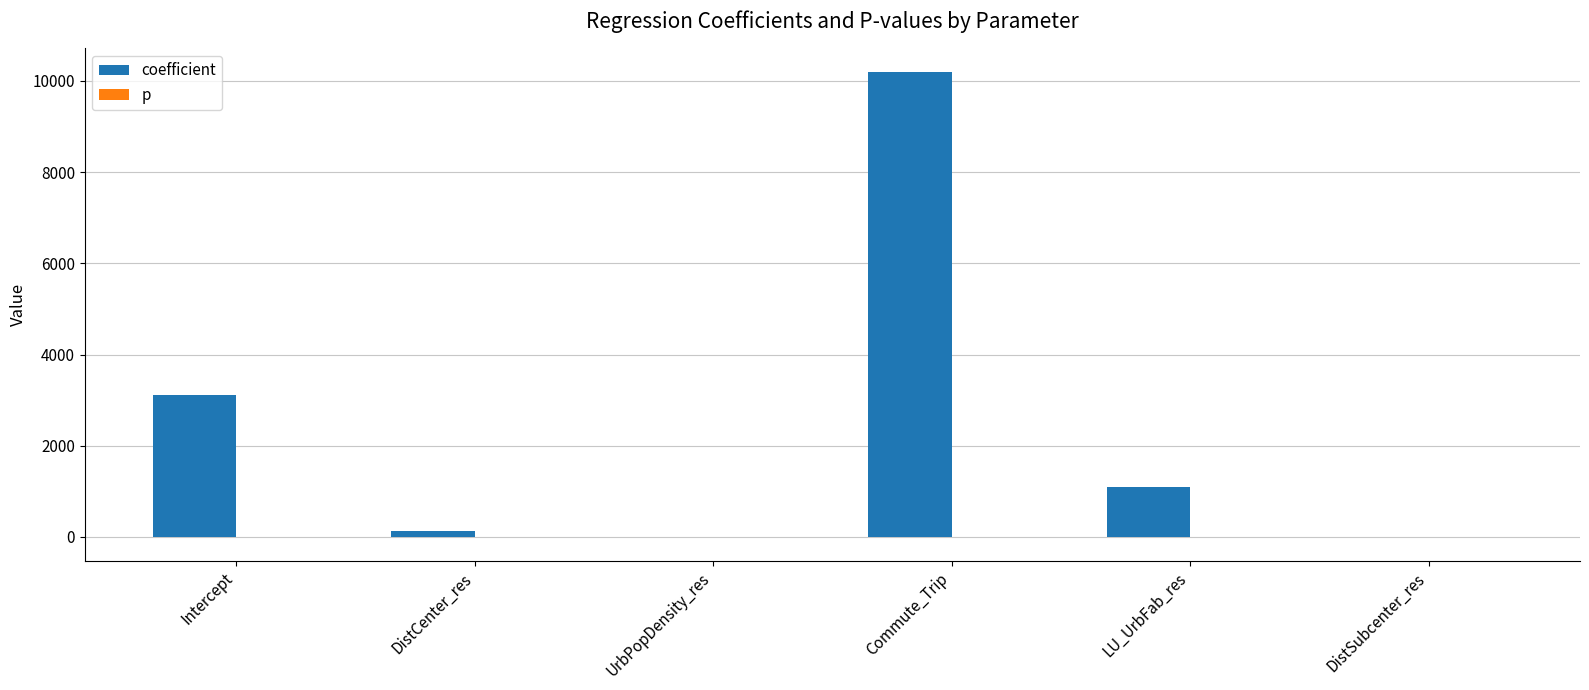

What is the sum of all coefficient values?

14539.5